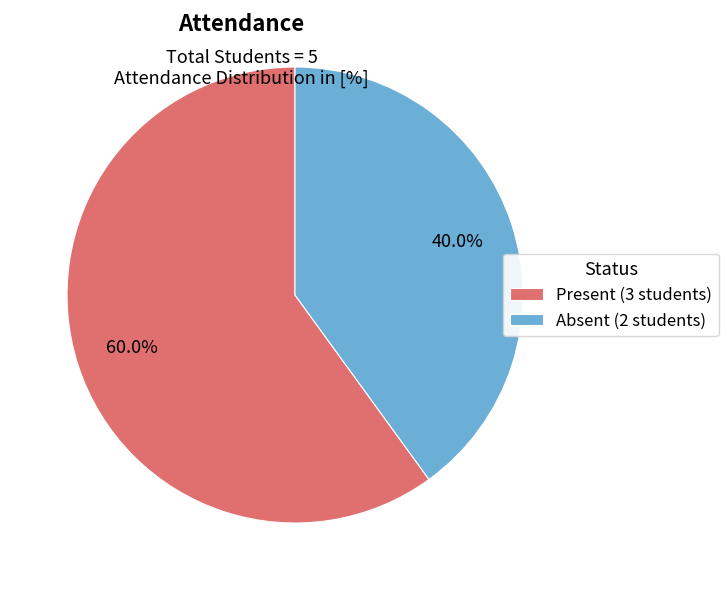

Rank the categories by value from highest to lowest.

Present, Absent